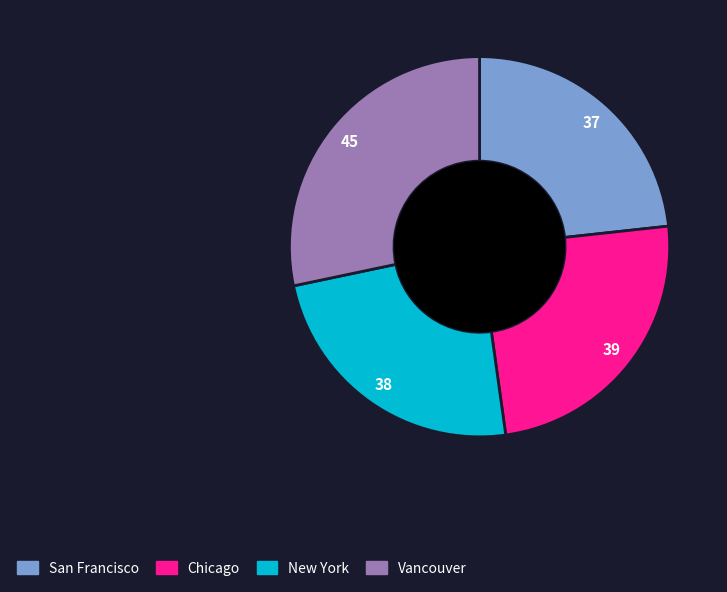

Is the sum of San Francisco and New York greater than half?

No